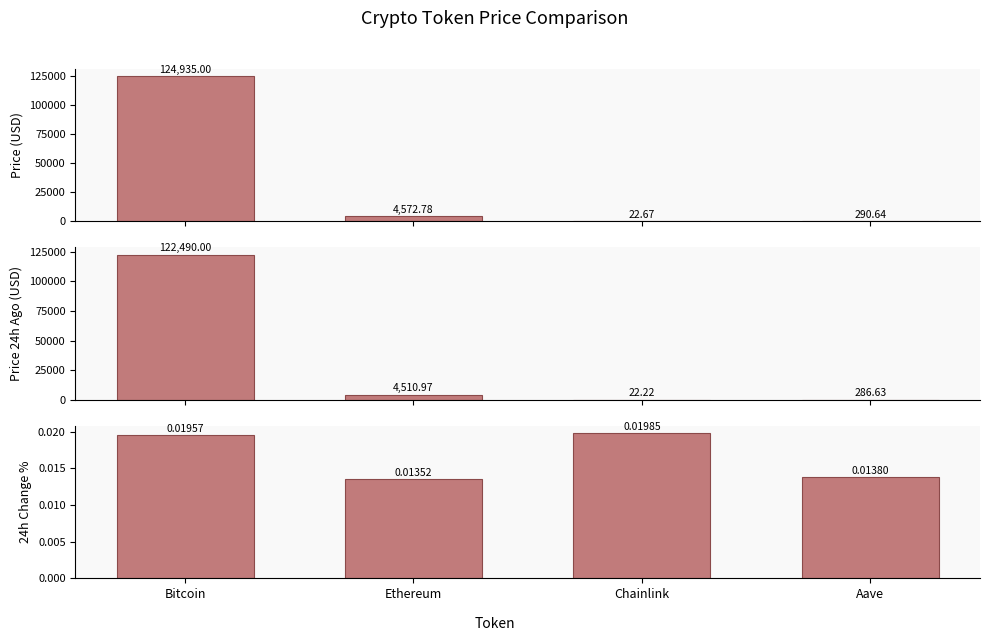

True or false: Change24hAgoPct has a value of 0.0 at Ethereum.

True